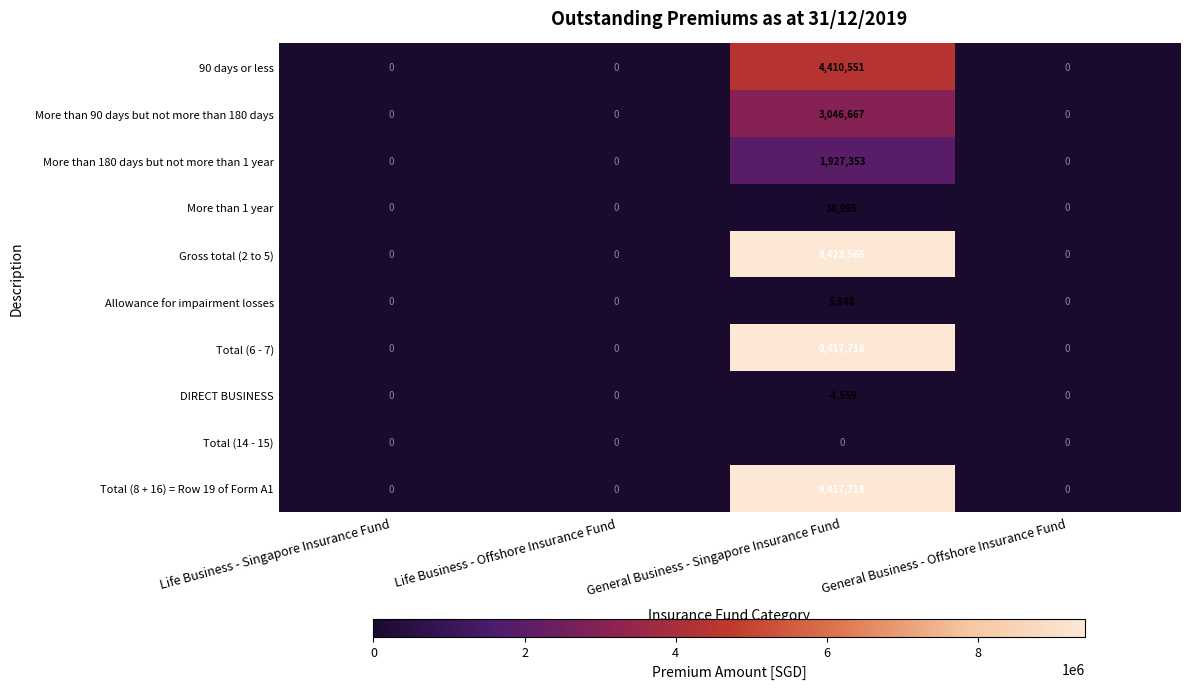

Which series has the largest total across all categories?

Gross total (2 to 5)